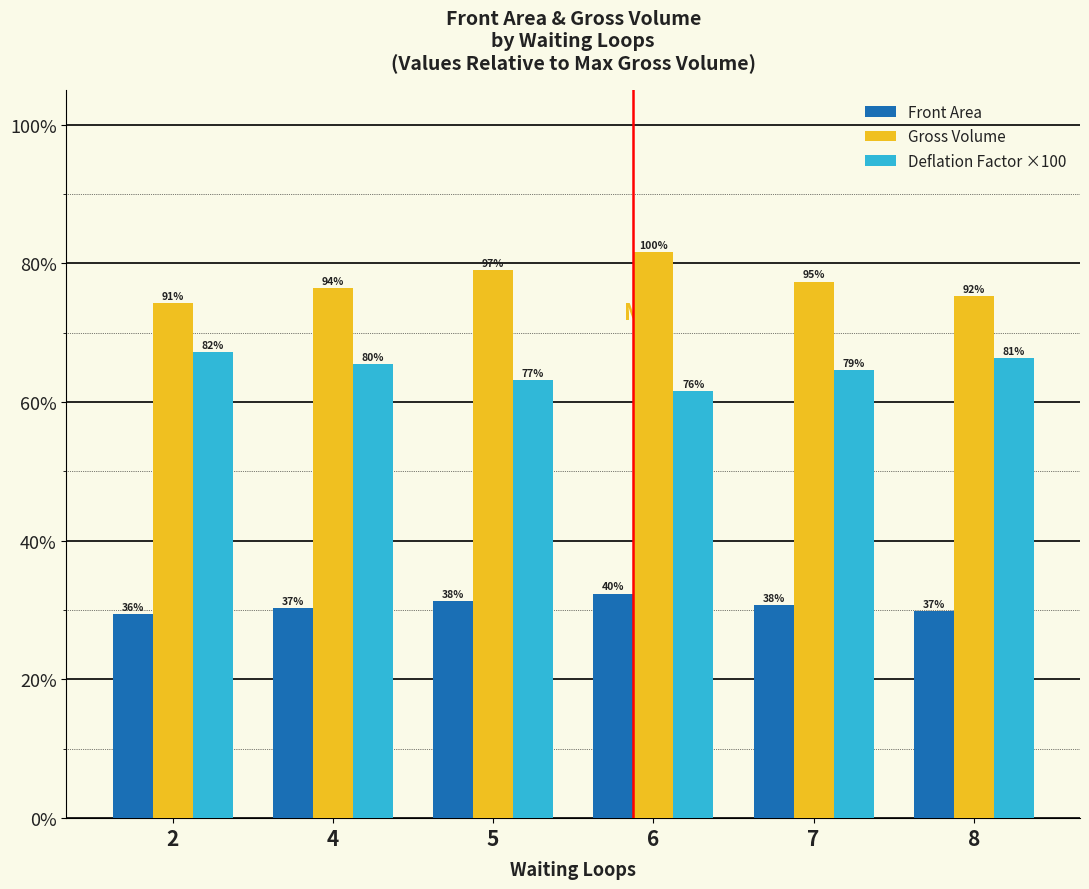

True or false: Front Area has a value of 8.3 at 8.

False